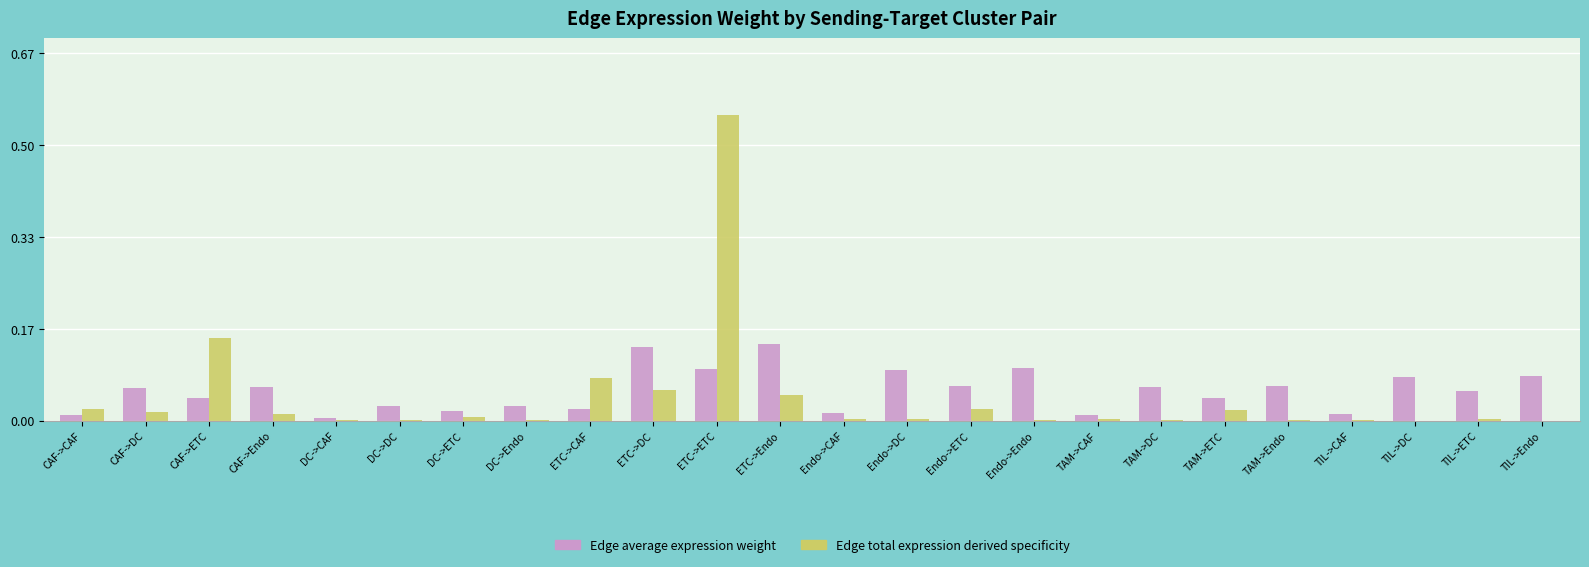

True or false: Edge total expression derived specificity has a value of 0.0 at TIL->CAF.

True